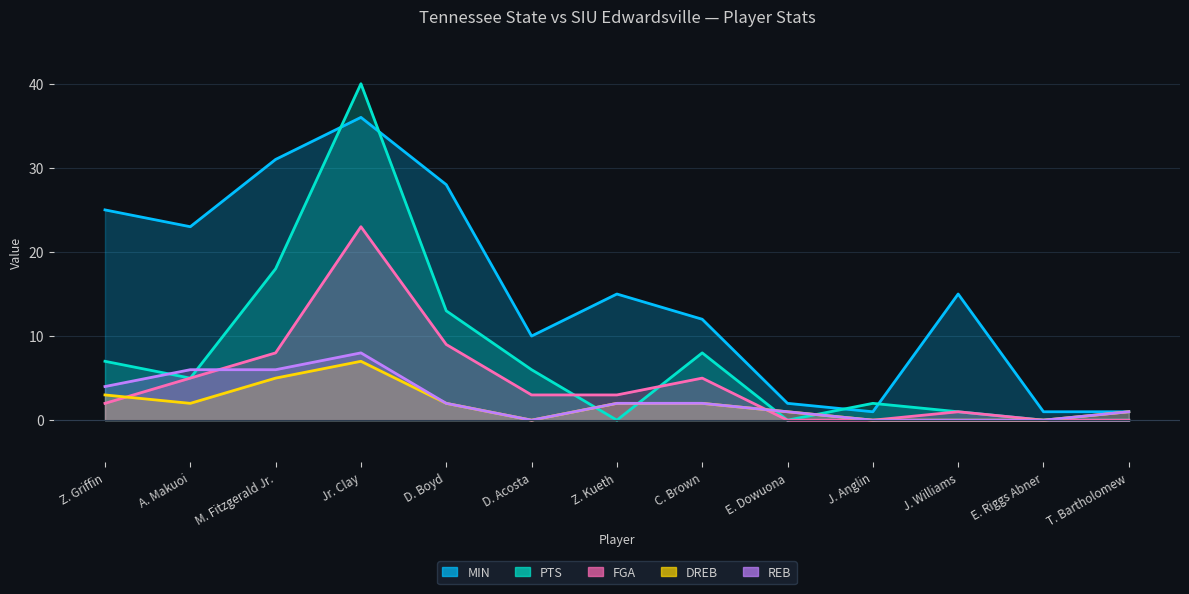

Which series has the widest spread of values?

PTS